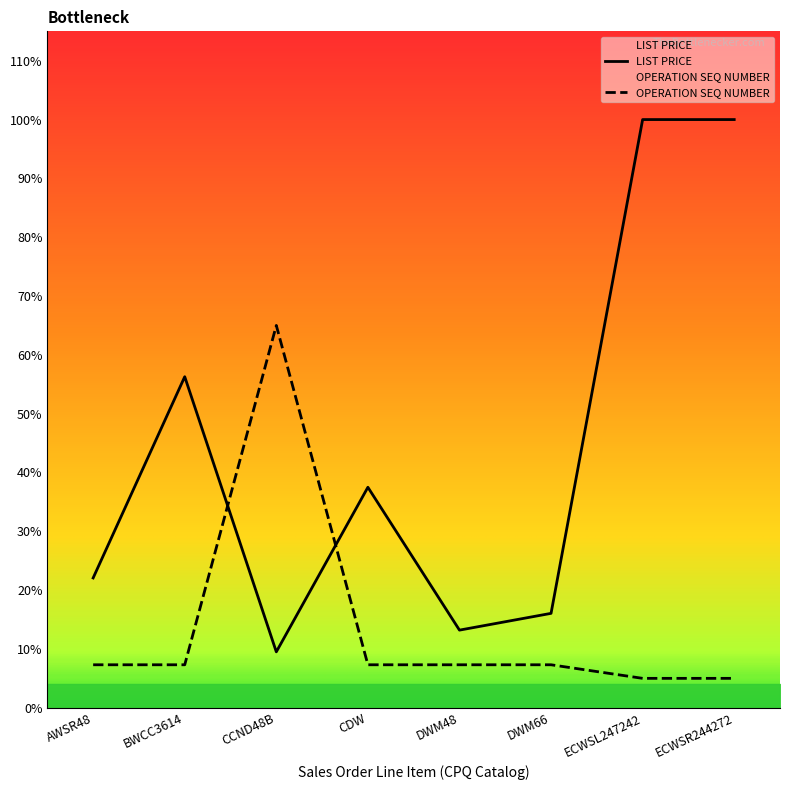

At which label does OPERATION SEQ NUMBER first exceed 69?

AWSR48